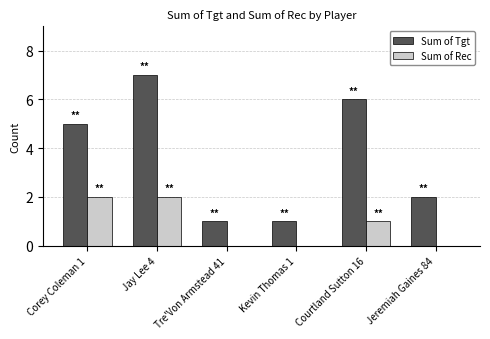

How many data points does each series have?

6